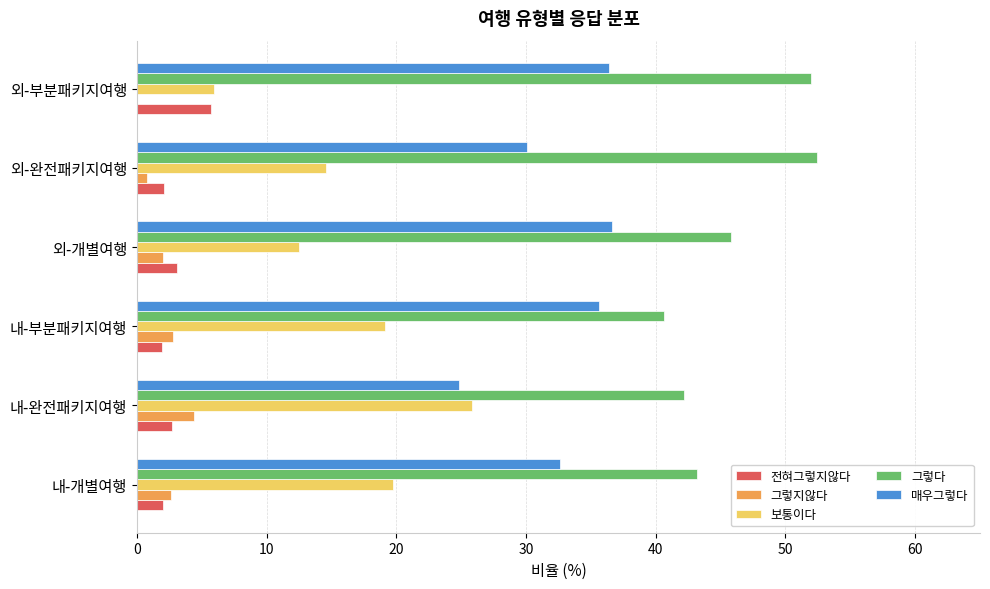

The value of 매우그렇다 at 내-완전패키지여행 is 42.7. True or false?

False